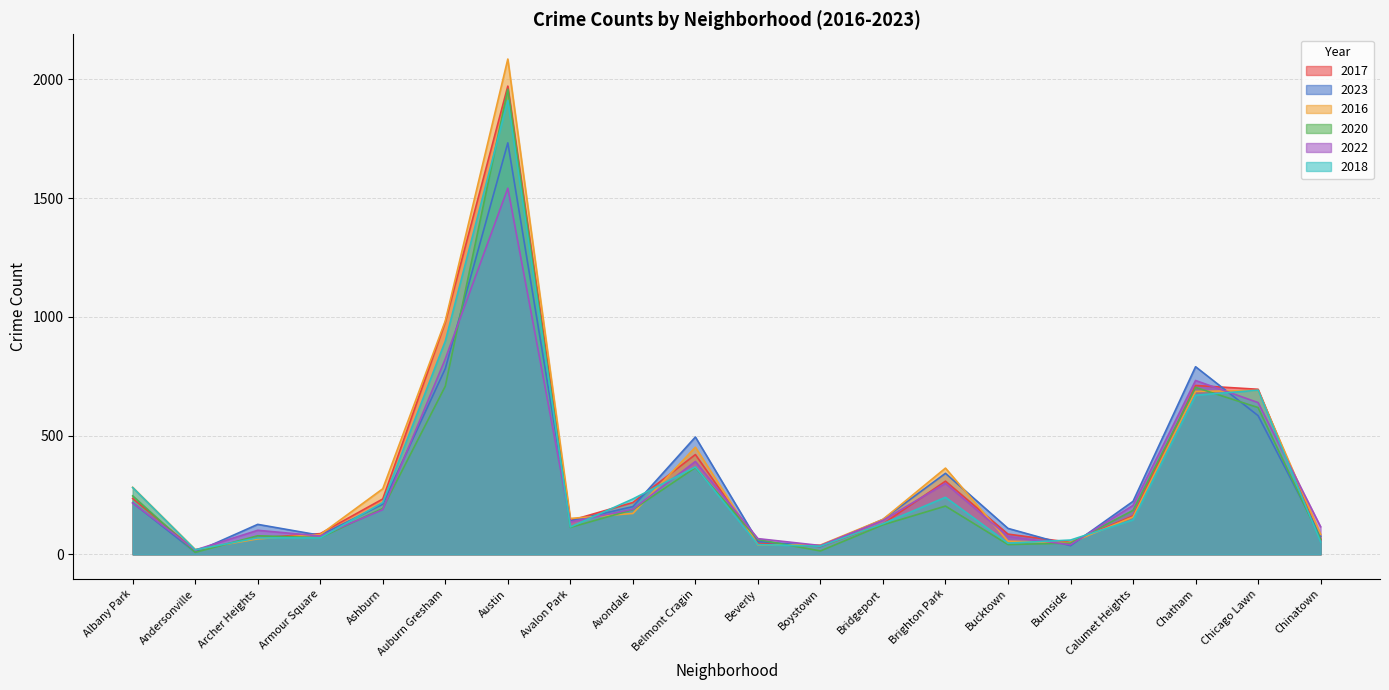

Where is the first local minimum for 2017?

Andersonville